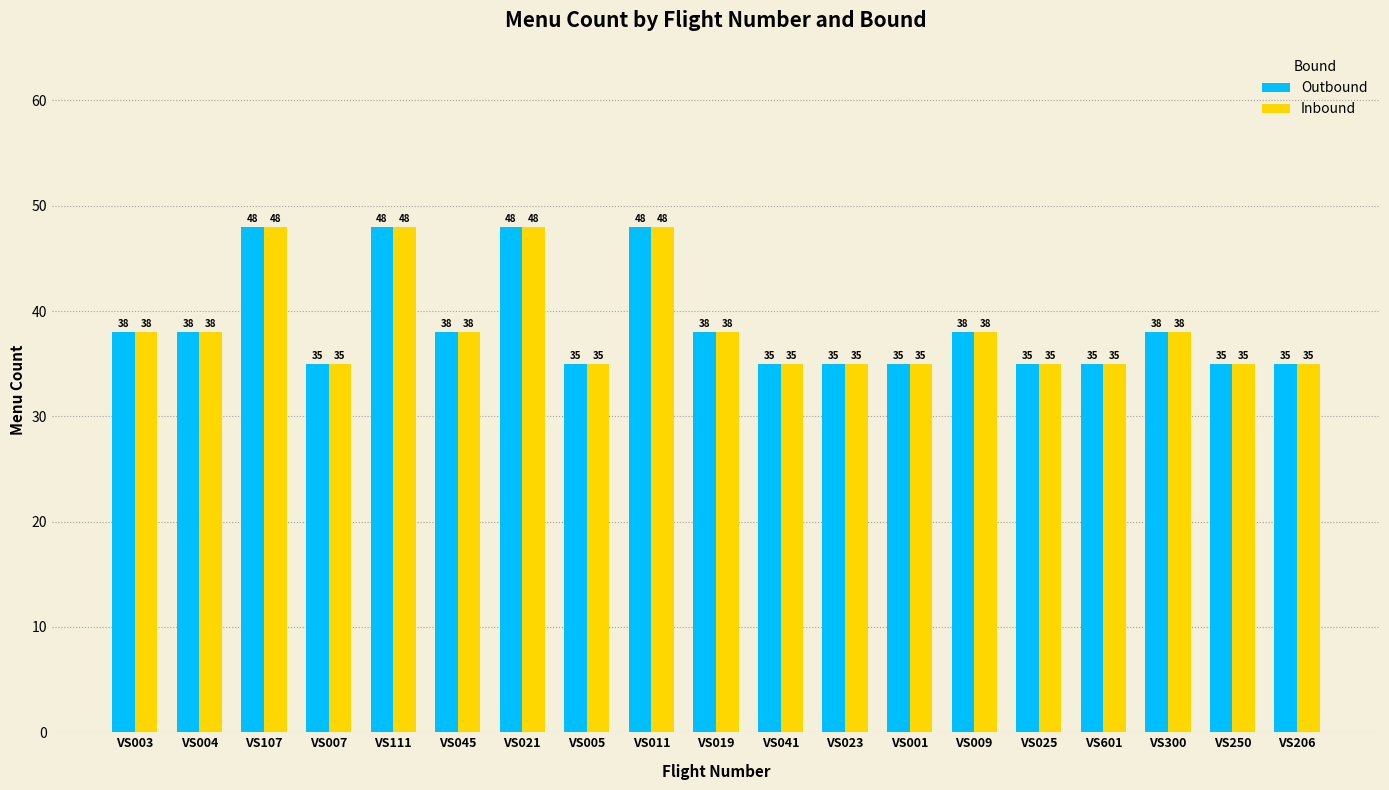

True or false: Inbound has a value of 35 at VS007.

True